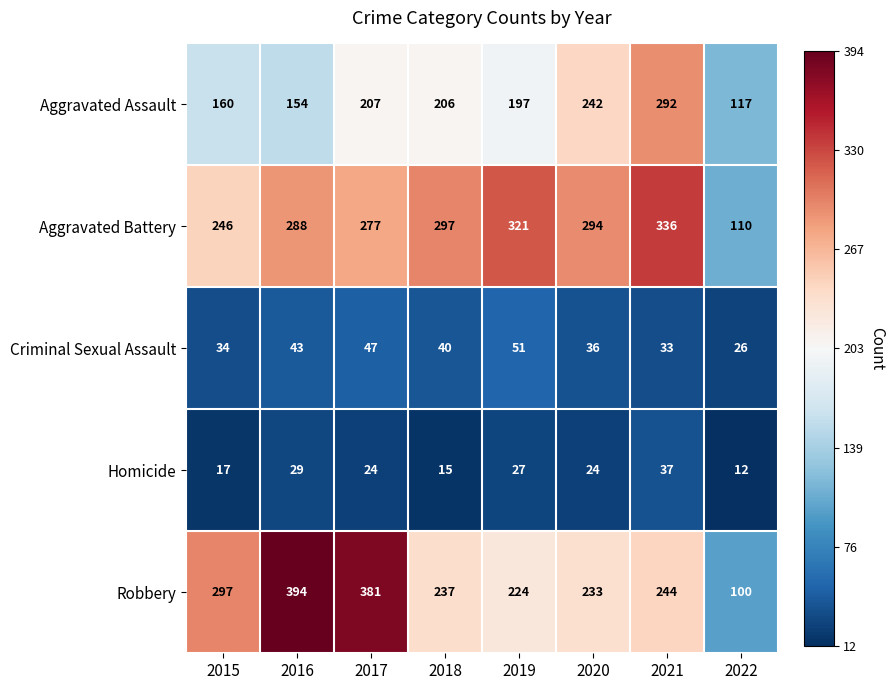

What is the total value across all series at 2017?

936